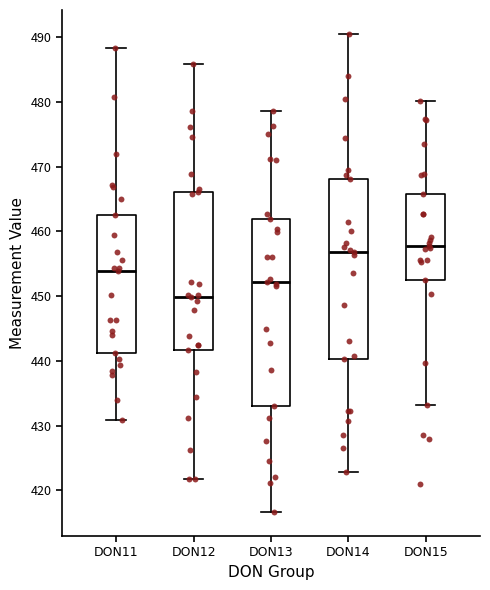

Reading left to right, read every box against the y-axis: the position of its median line, the range the box covers, and the ends of its whiskers. The values are not printed on the chart, so give them approximately, as read against the axis.

DON11: median 454, box 441 to 463, whiskers 431 to 488
DON12: median 450, box 442 to 466, whiskers 422 to 486
DON13: median 452, box 433 to 462, whiskers 417 to 479
DON14: median 457, box 440 to 468, whiskers 423 to 491
DON15: median 458, box 453 to 466, whiskers 433 to 480